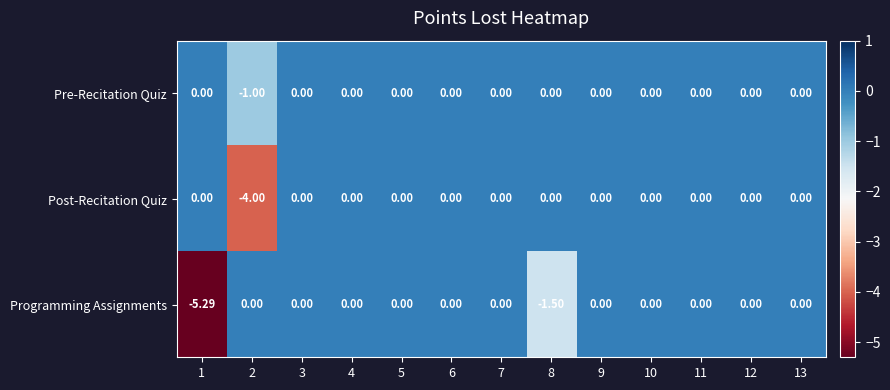

How many data points in Pre-Recitation Quiz are less than 0?

1